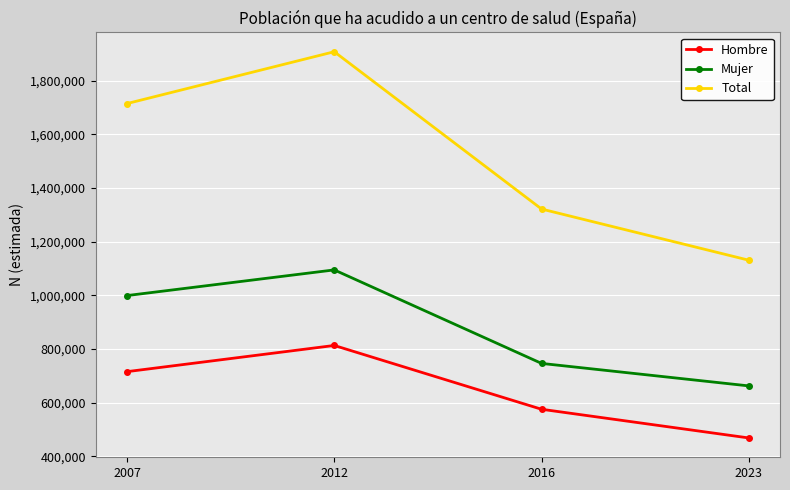

Does the chart display data point markers on the line(s)?

Yes